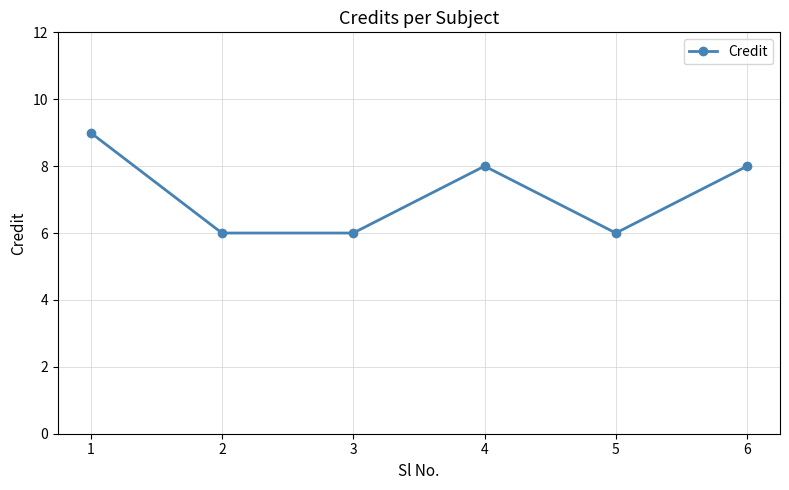

What is the minimum value shown in the chart?

6